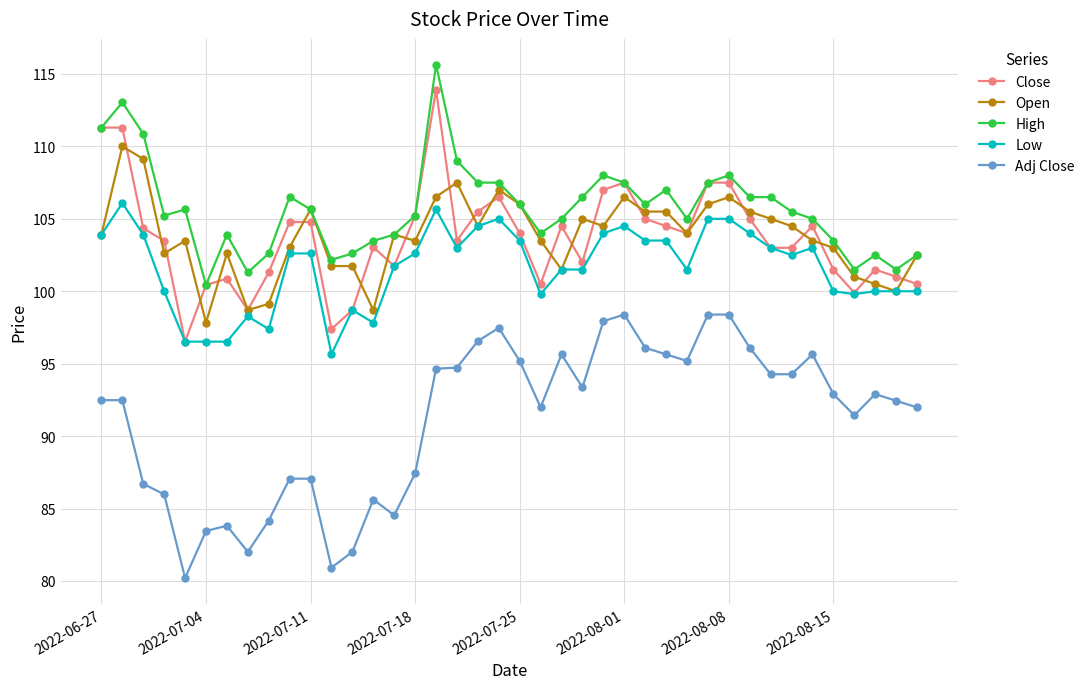

List the series in order of their peak value, highest first.

High, Close, Open, Low, Adj Close